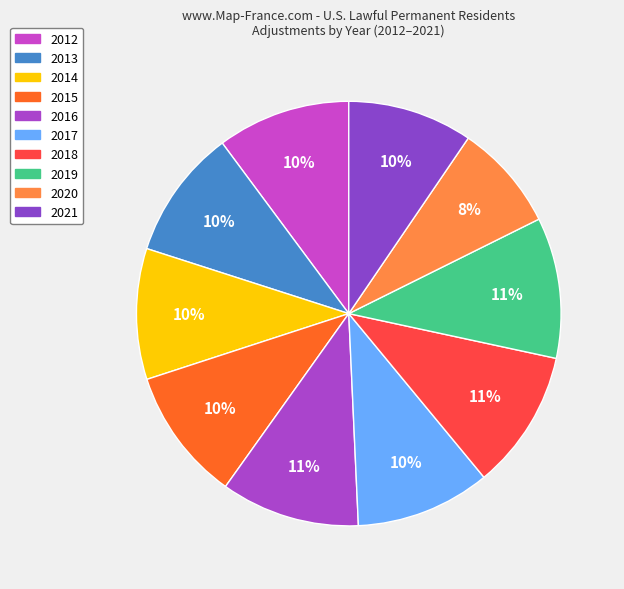

How many segments does this pie chart have?

10